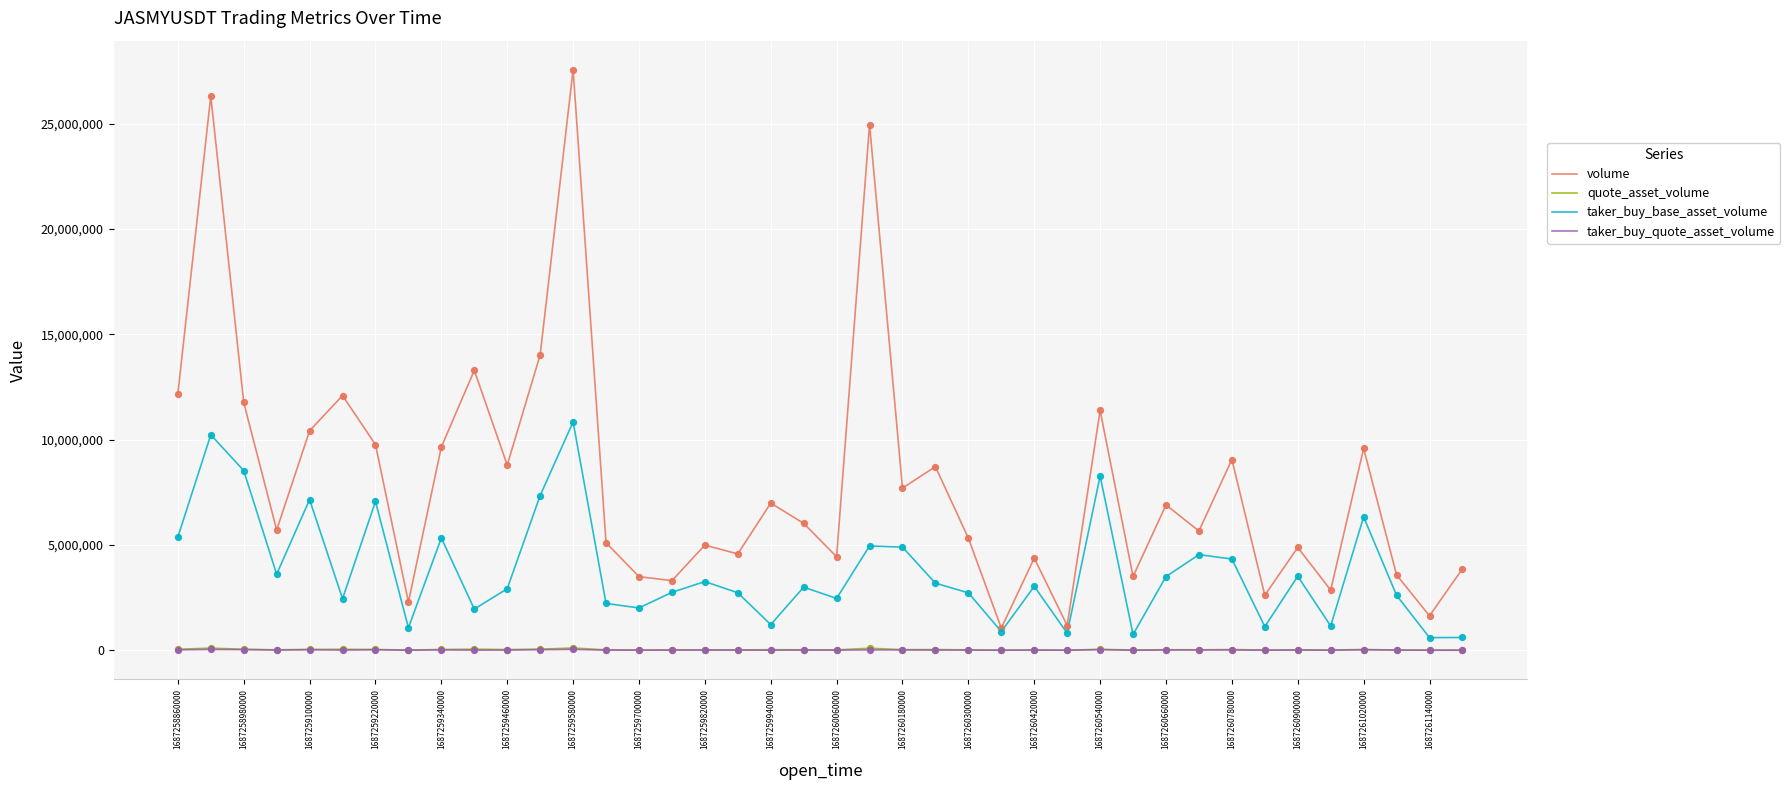

Which series has the largest range (max minus min)?

volume